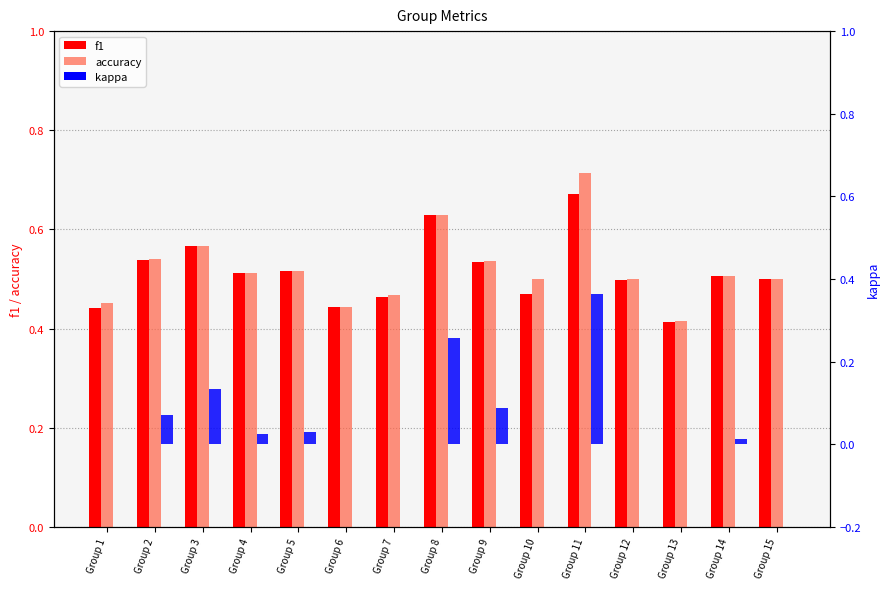

Rank the series at Group 4 from highest to lowest value.

accuracy, f1, kappa